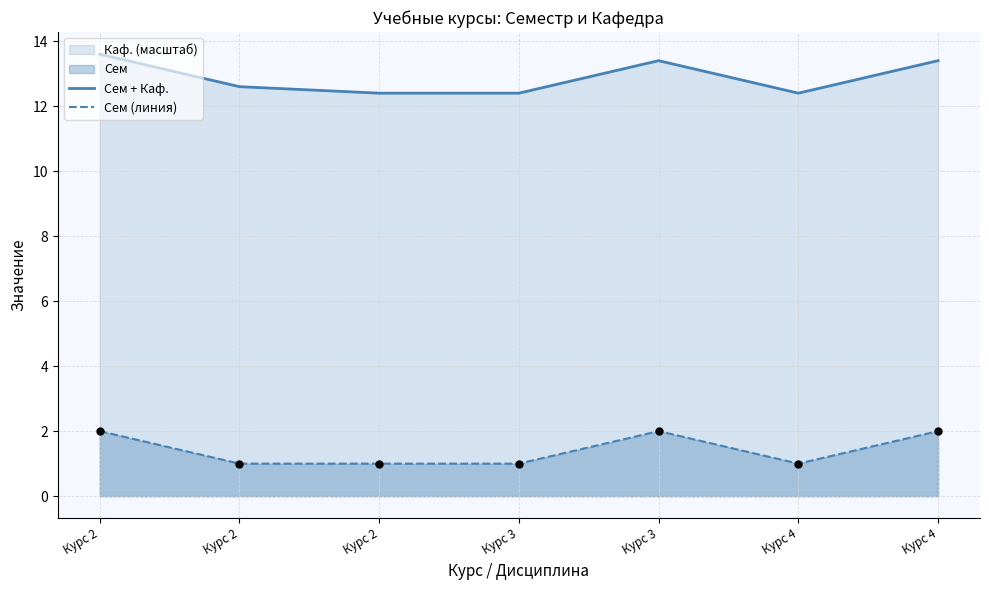

At how many categories does at least one series exceed 10?

7